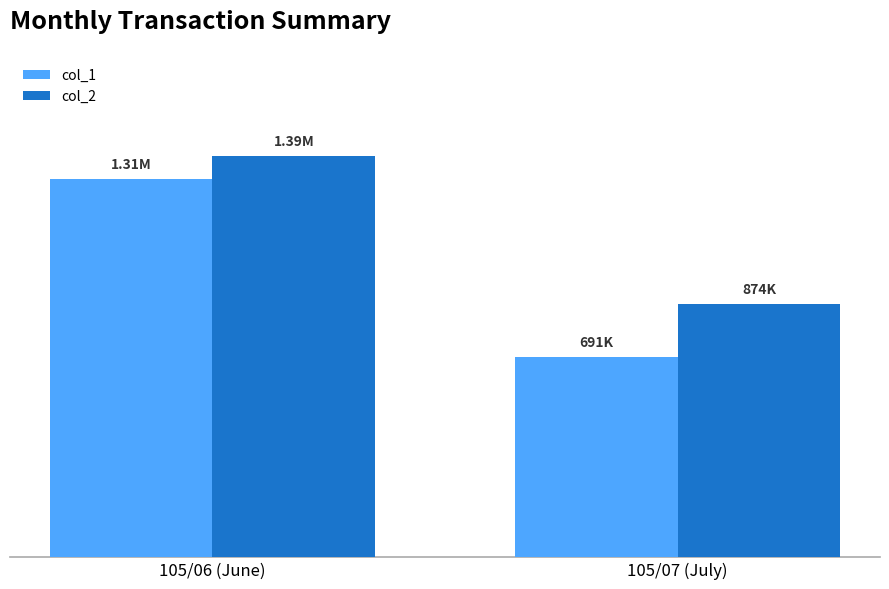

What are all the series names shown in the legend?

col_1, col_2